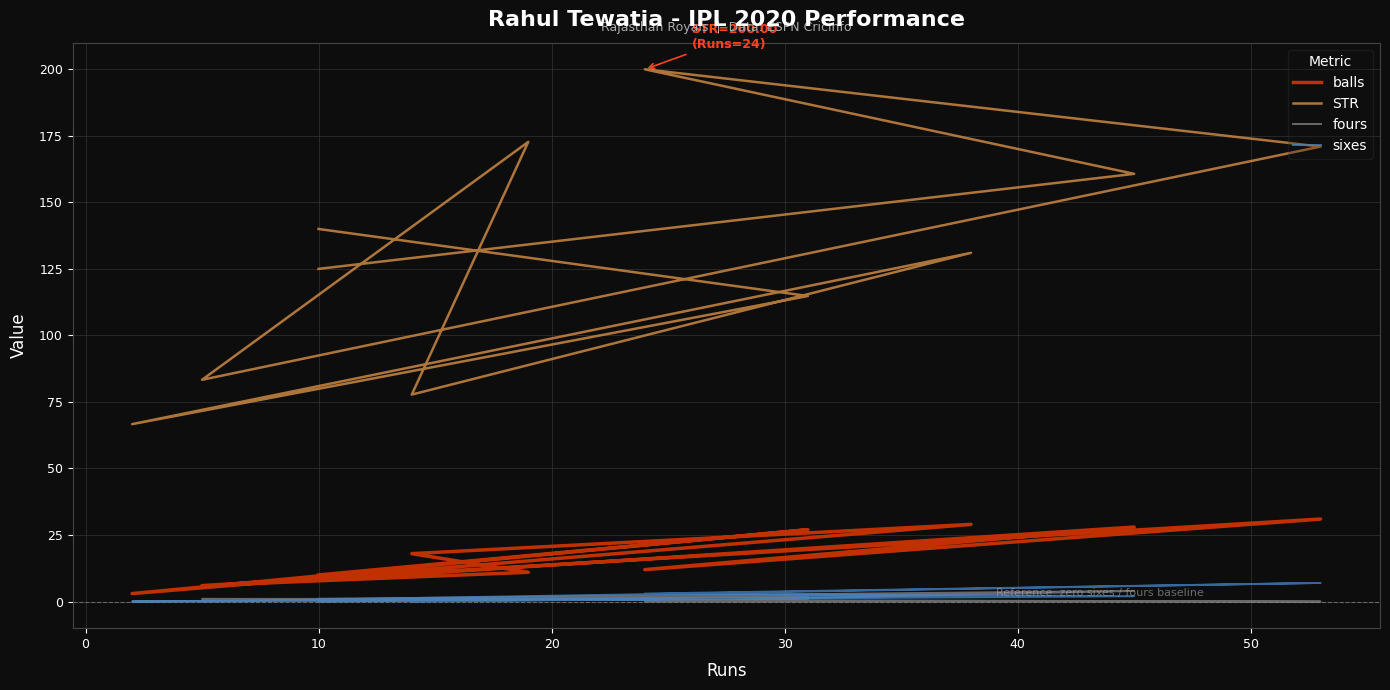

The STR series shows 42.4 at 10. True or false?

False